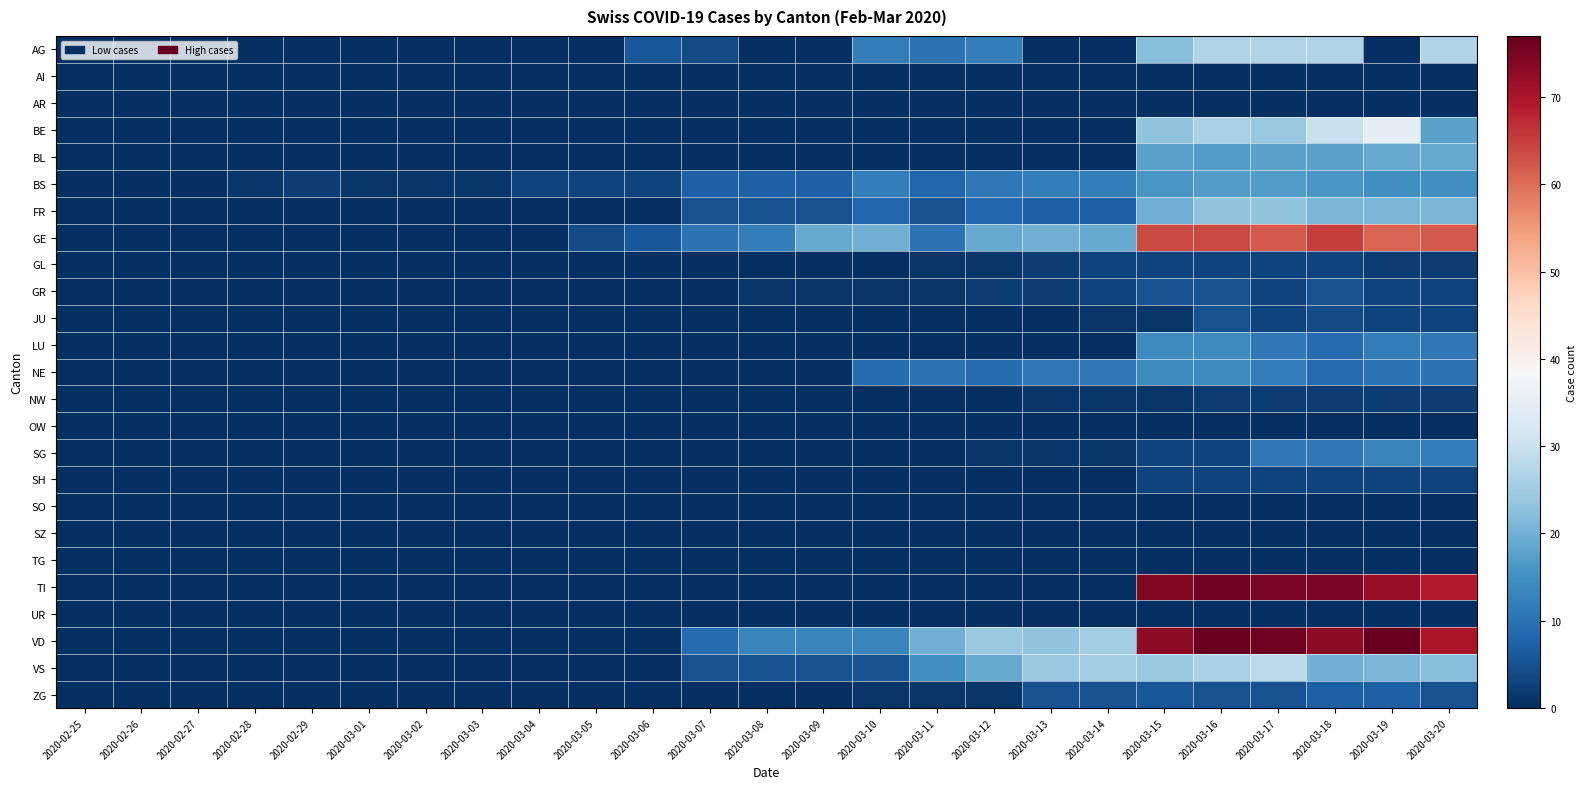

Which has a higher value, 2020-02-26 or 2020-03-03?

2020-02-26